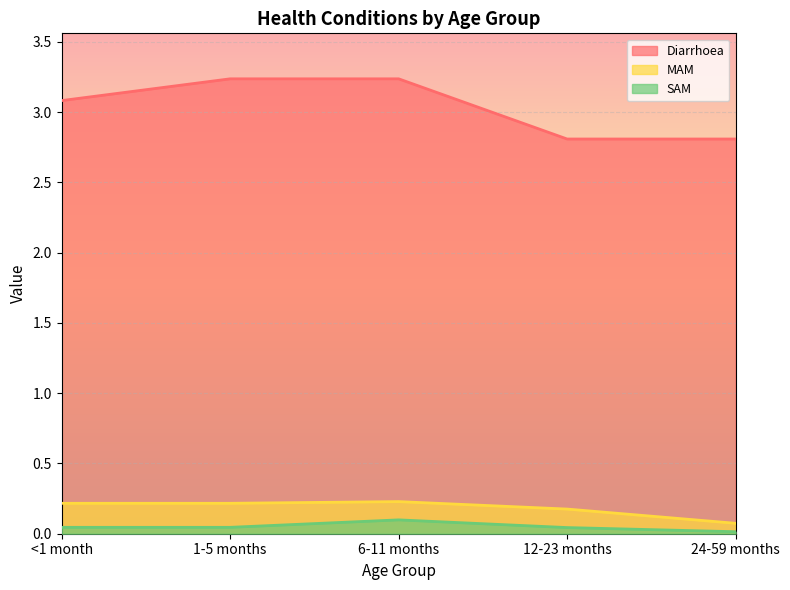

Which category has the highest value across all series?

1-5 months